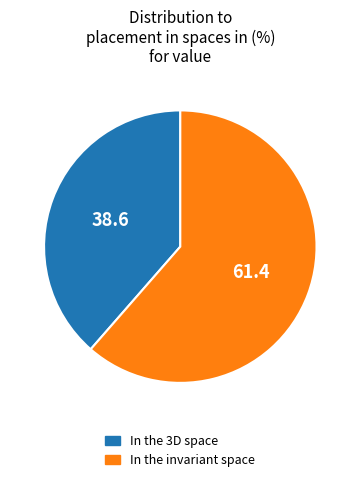

Is there a majority slice in this chart?

Yes